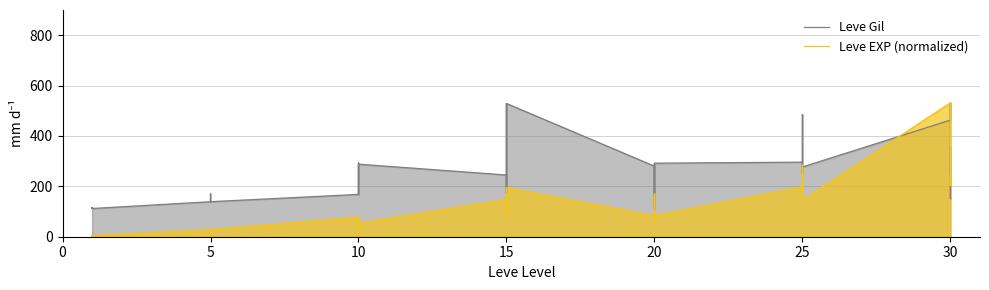

The value of Leve Gil at 20 is 138.7. True or false?

False